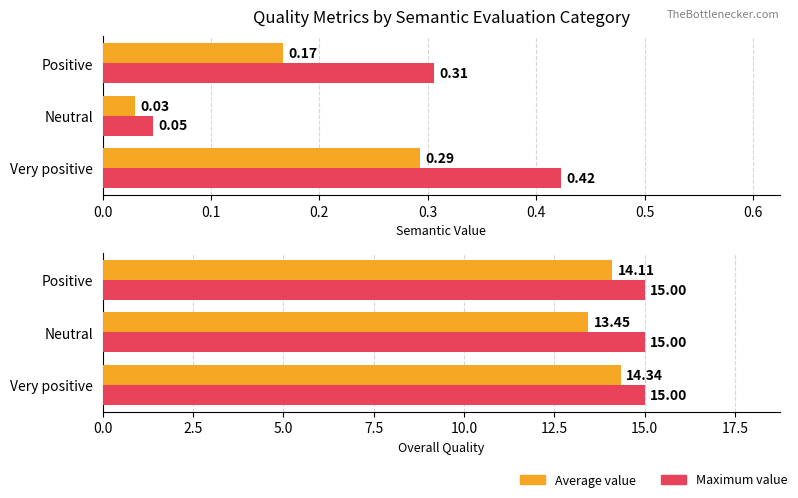

What is the value of the Average value bar at the 1st from the left?

14.3